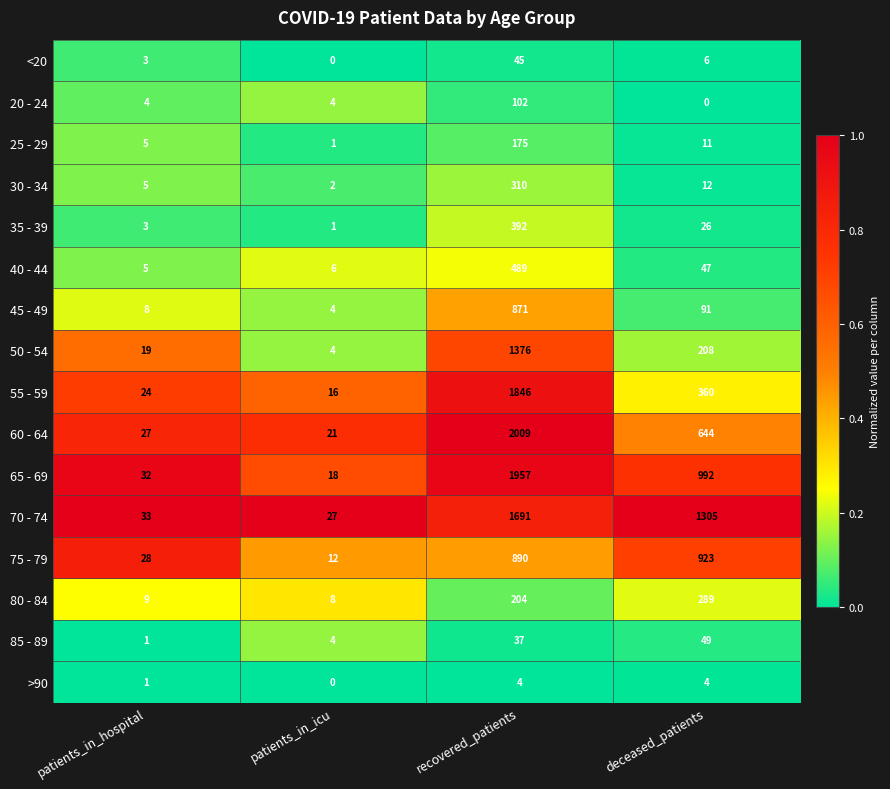

Which series changed the most between recovered_patients and deceased_patients?

55 - 59